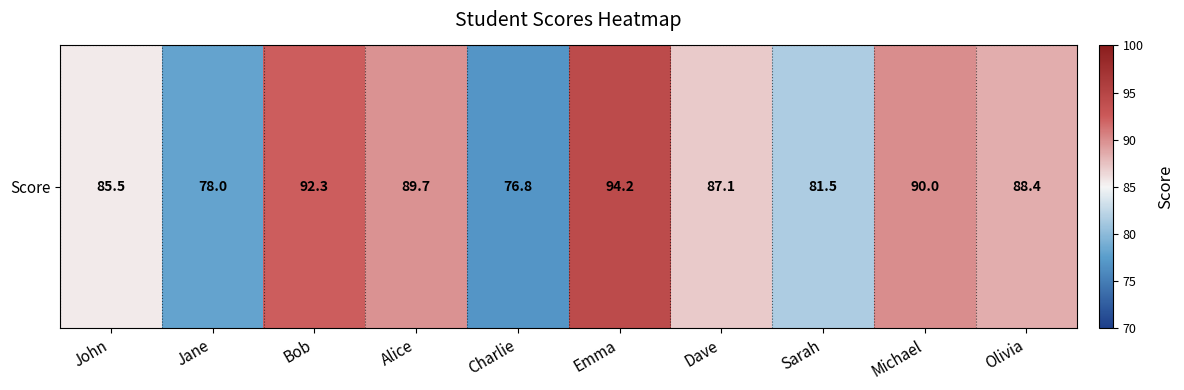

Reading left to right, list all the values displayed in this chart.

John=85.5	Jane=78.0	Bob=92.3	Alice=89.7	Charlie=76.8	Emma=94.2	Dave=87.1	Sarah=81.5	Michael=90.0	Olivia=88.4